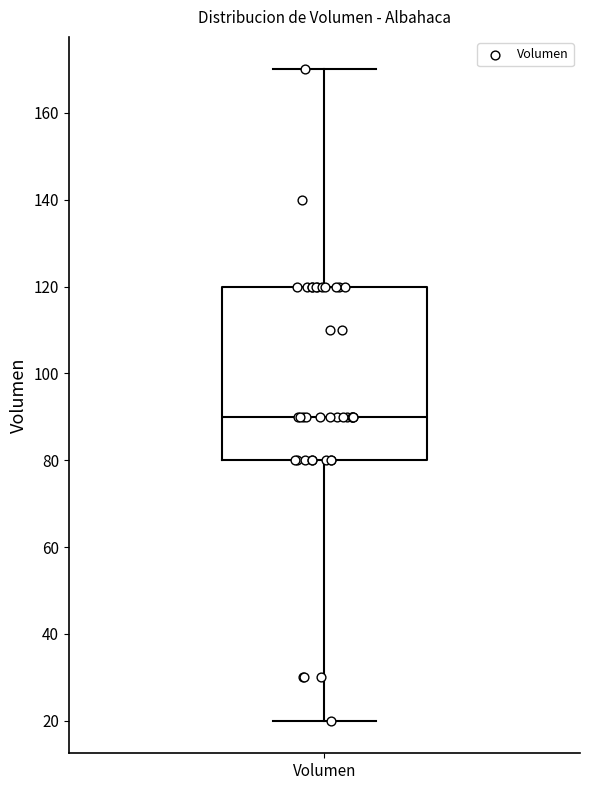

Transcribe this box plot: give where the median line is, the range the box spans, and where the two whiskers end, as read against the y-axis. The values are not printed on the chart, so give them approximately, as read against the axis.

median 90, box 80 to 120, whiskers 20 to 170